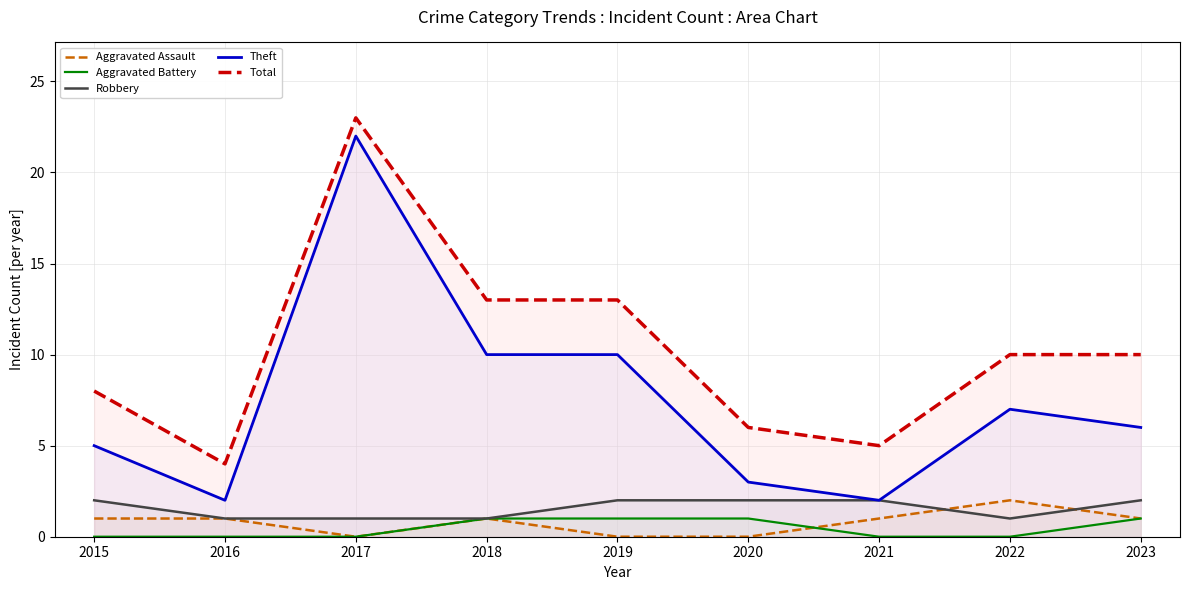

Where does the Aggravated Assault series first go above 1?

2022